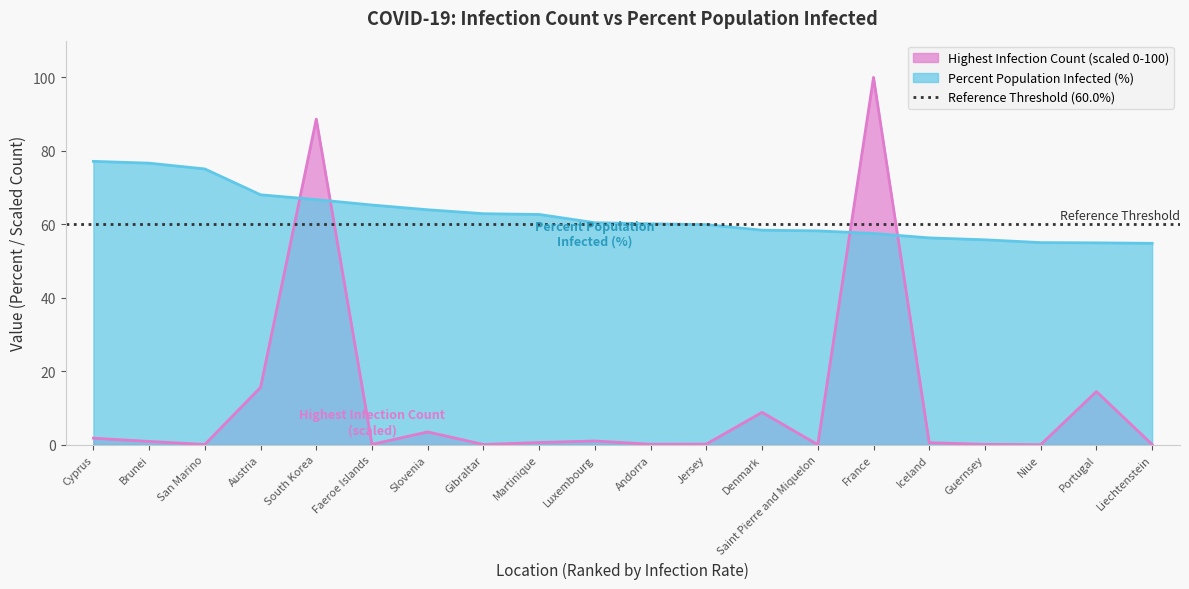

Between Jersey and Slovenia, which is larger?

Slovenia